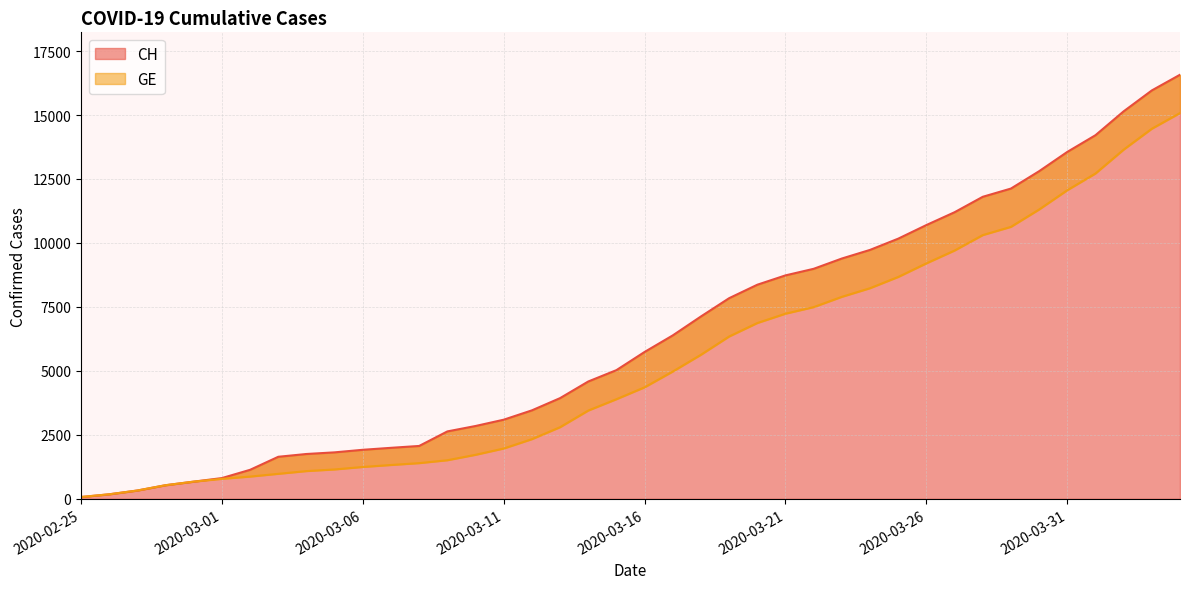

What is the total value across all series at 2020-04-03?

30425